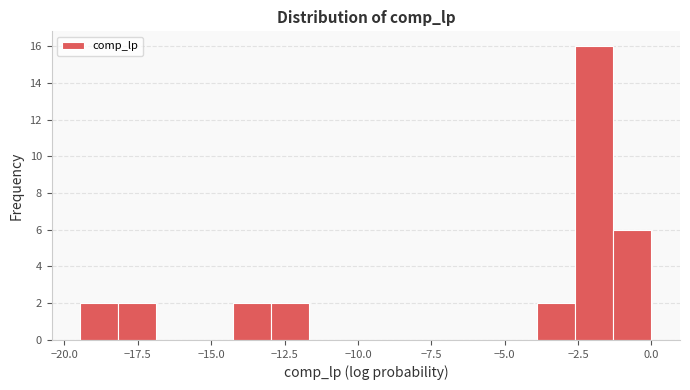

Read against the x-axis, roughly where is the centre of the tallest bar?

-2.0